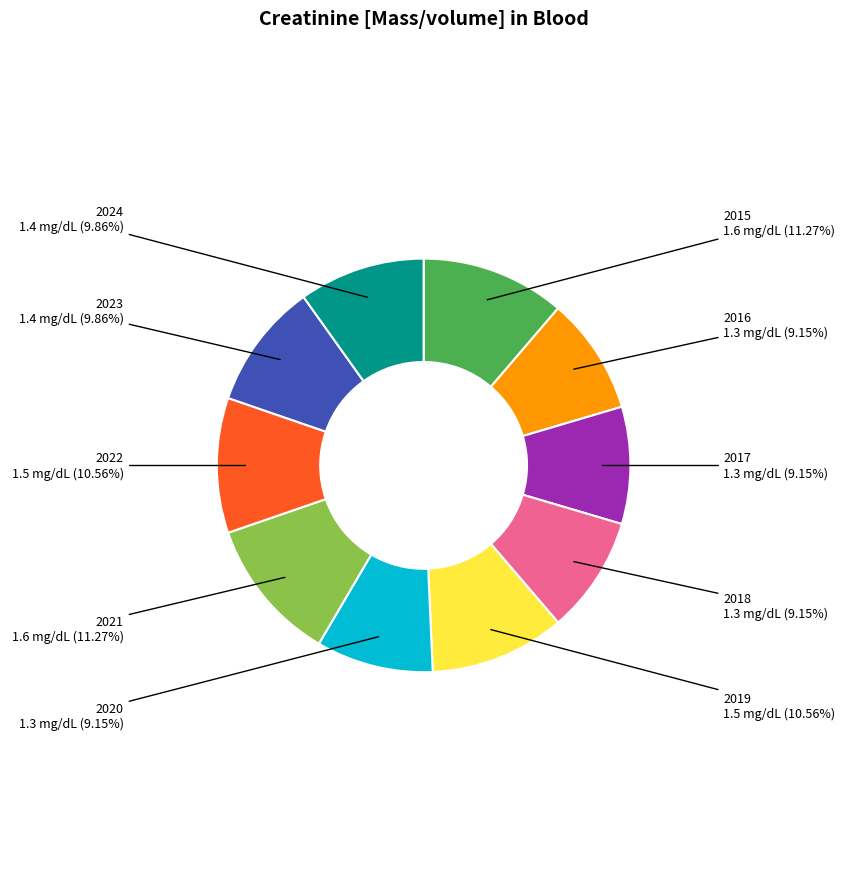

Count the number of slices in the pie.

10